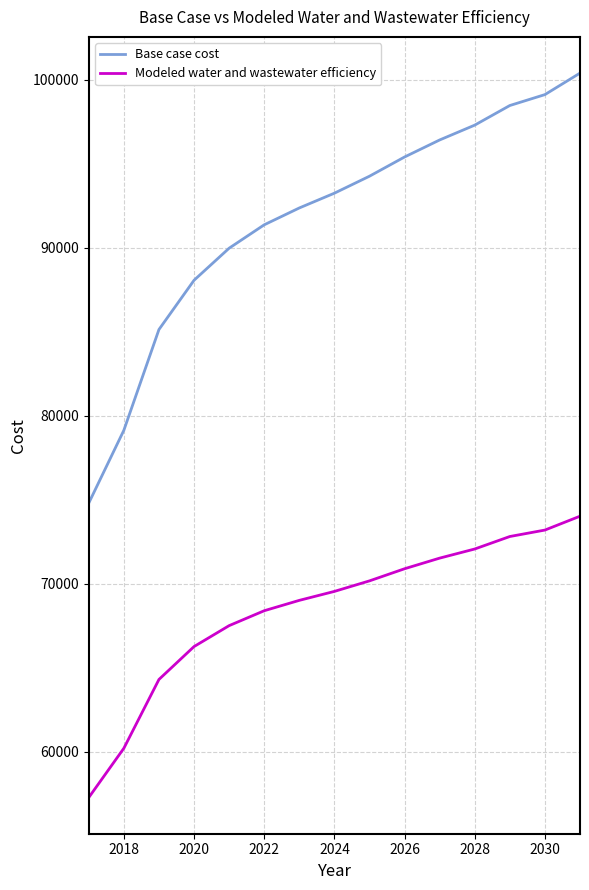

What is the lowest value of the Modeled water and wastewater efficiency series?

57288.9